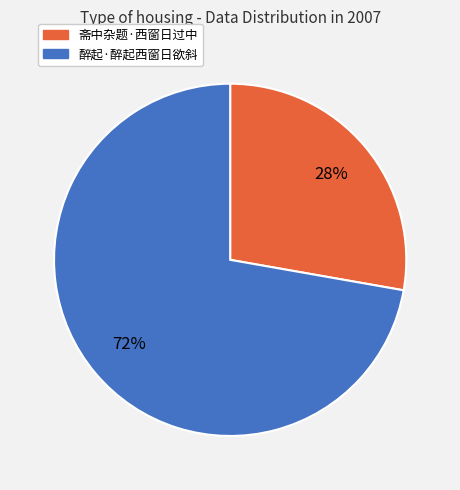

To the nearest percent, what is the difference between the 醉起·醉起西窗日欲斜 and 斋中杂题·西窗日过中 slice percentages?

44%